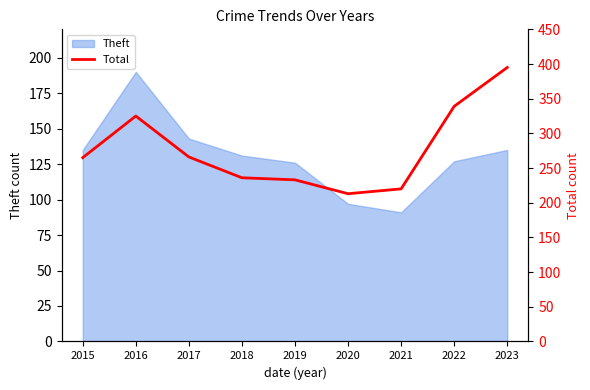

At which label is the value closest to 304?

2016